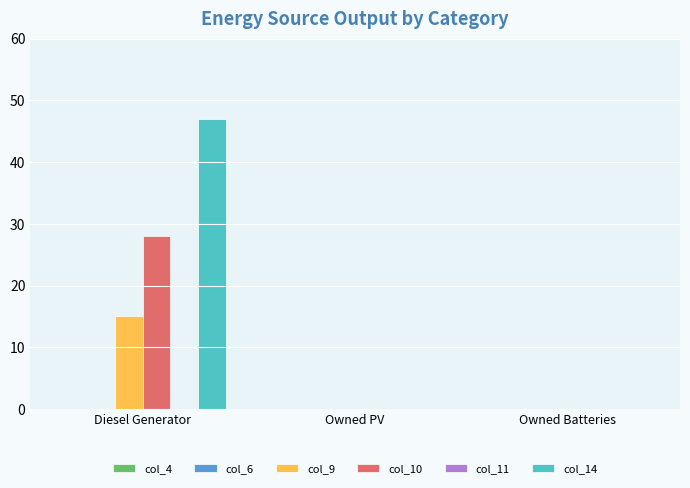

Which series changed the most between Diesel Generator and Owned Batteries?

col_14